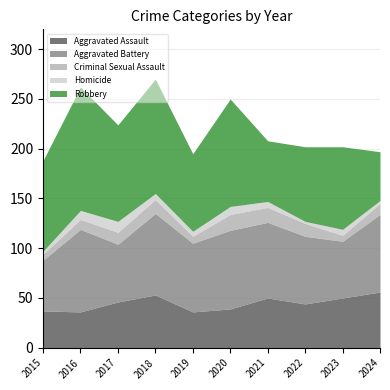

Between 2018 and 2022, which series saw the biggest shift?

Robbery